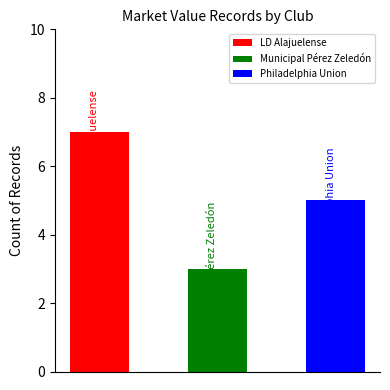

What is the average value?

5